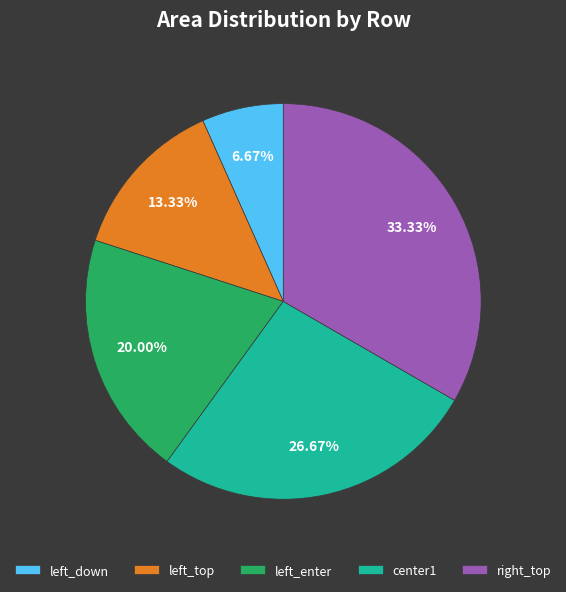

To the nearest percent, what is the average slice percentage?

20%